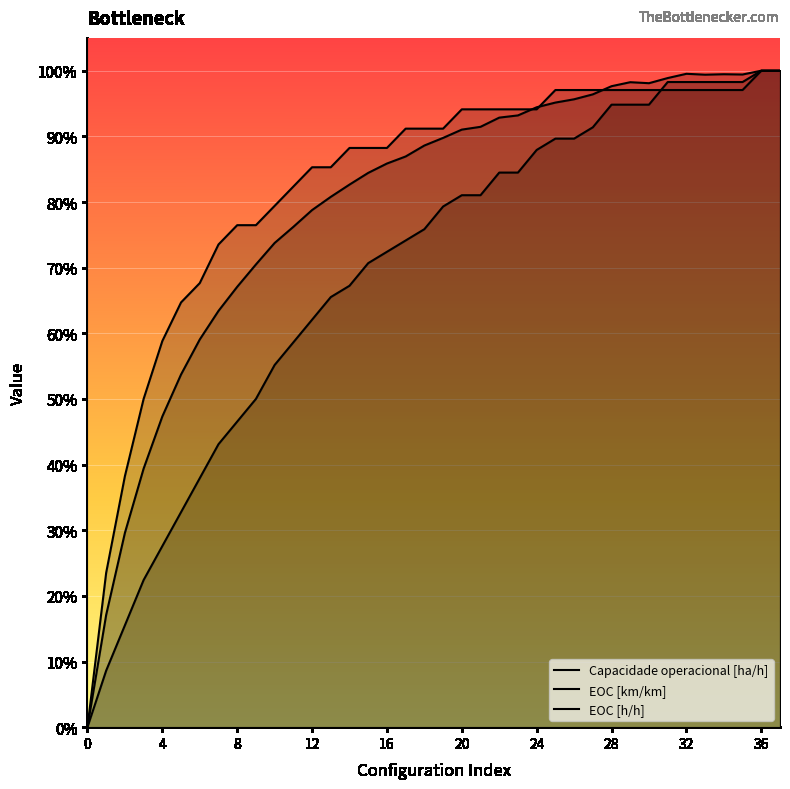

Rank the series by their maximum value, from lowest to highest.

Capacidade operacional [ha/h], EOC [km/km], EOC [h/h]